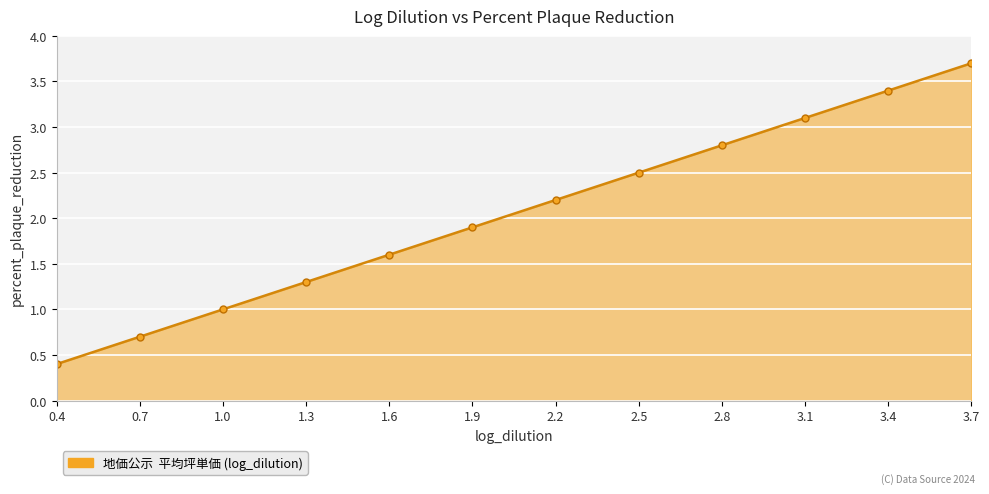

List the labels in order of value, smallest first.

0.4, 0.7, 1.0, 1.3, 1.6, 1.9, 2.2, 2.5, 2.8, 3.1, 3.4, 3.7